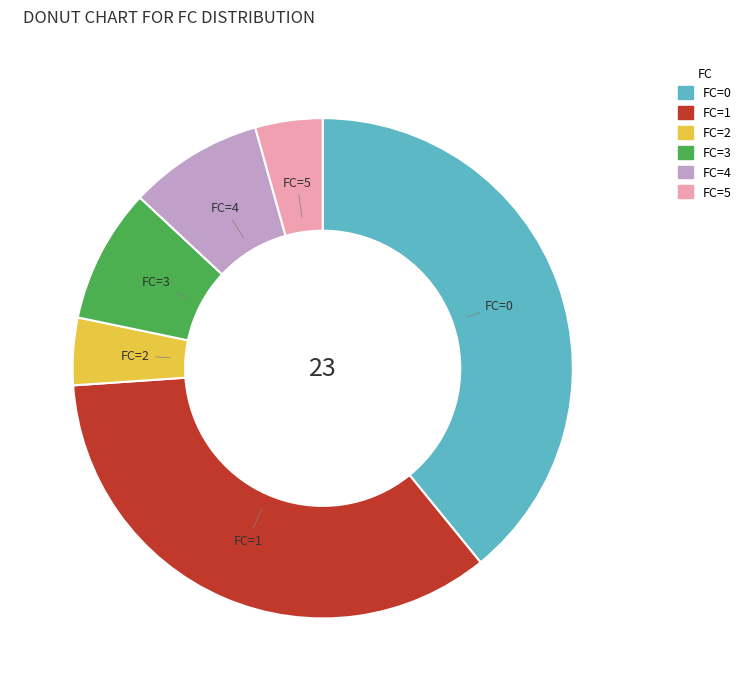

Does any single category account for the majority?

No